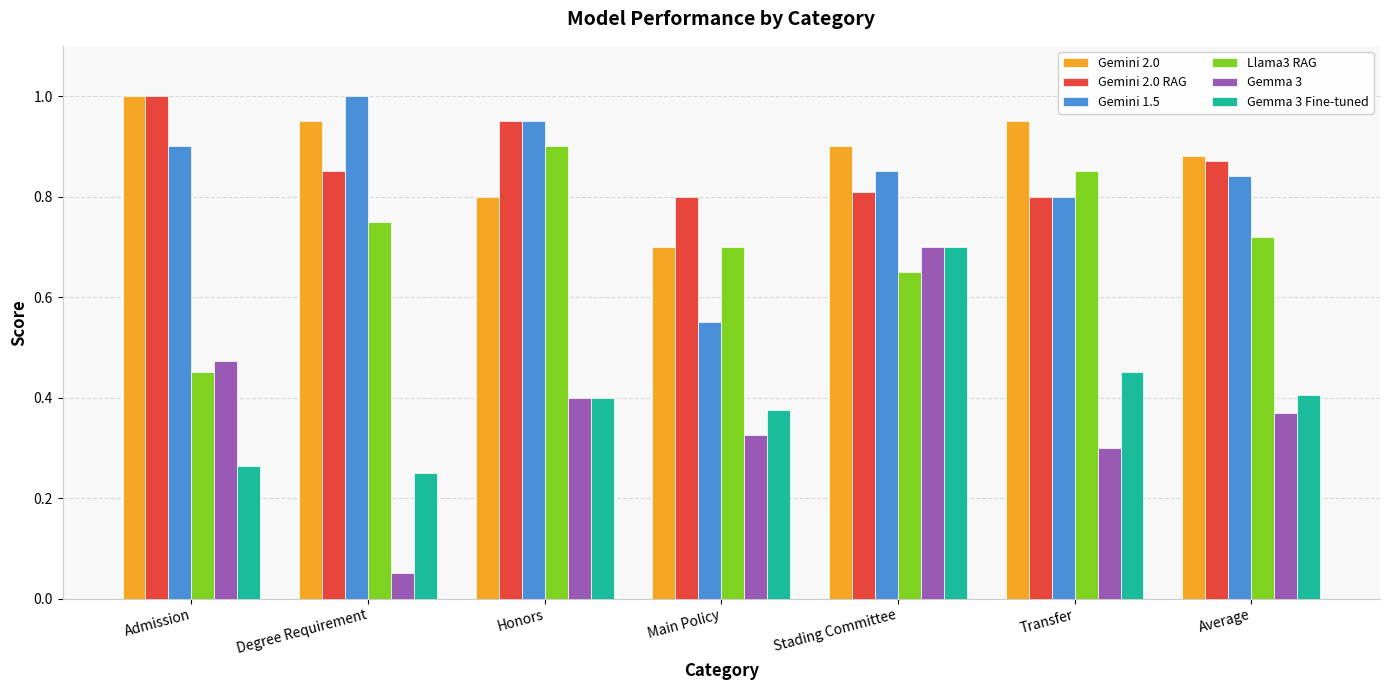

Which category has the lowest value across all series?

Degree Requirement